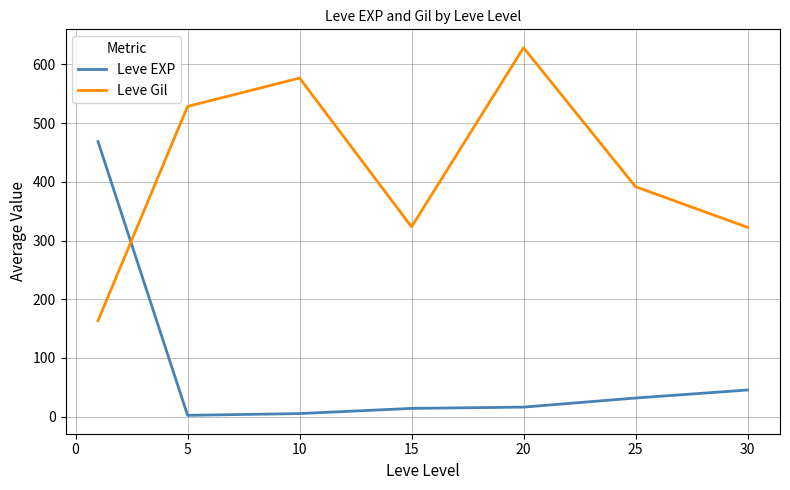

How many lines are shown in the chart?

2